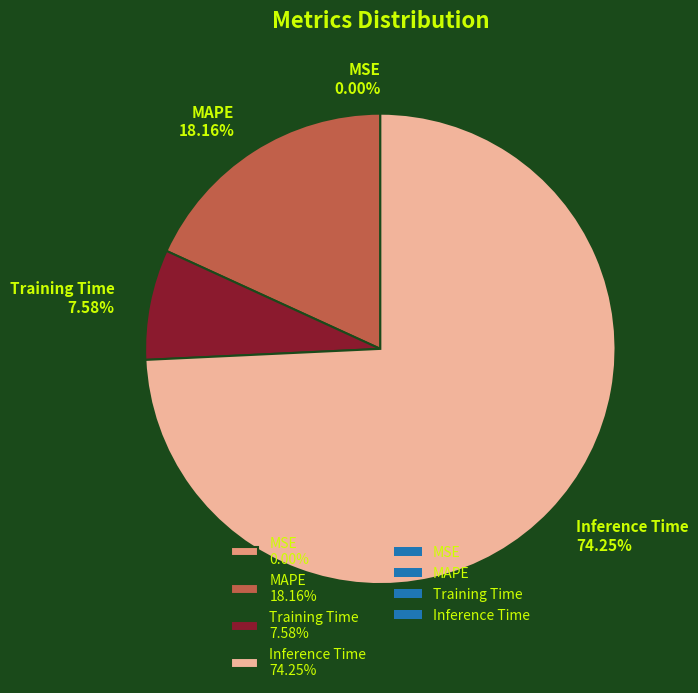

Which has a higher value, MAPE or Training Time?

MAPE